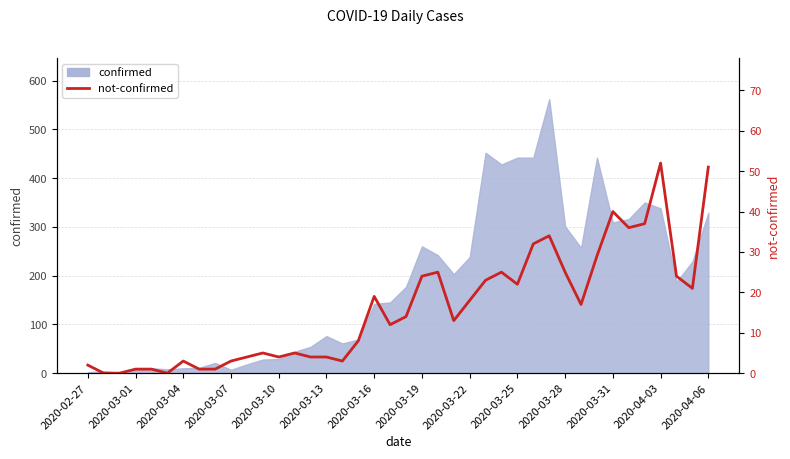

Where is the data nearest to the value 26?

22